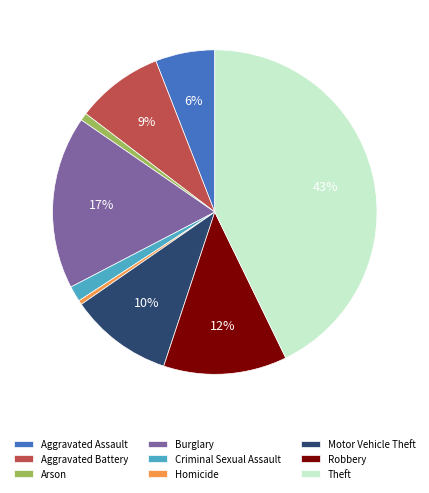

Combined, do Theft and Motor Vehicle Theft account for over 50%?

Yes